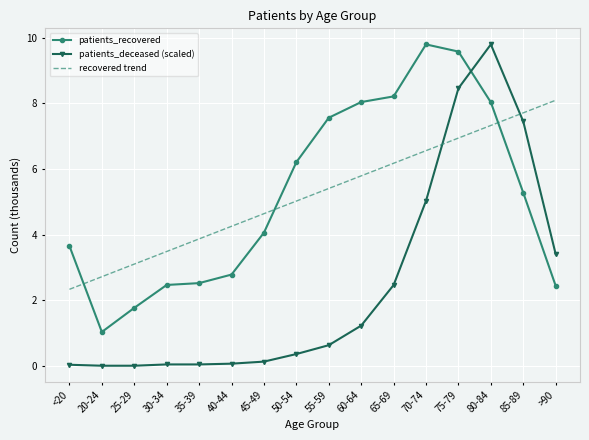

What is the highest value of the patients_recovered series?

9.8